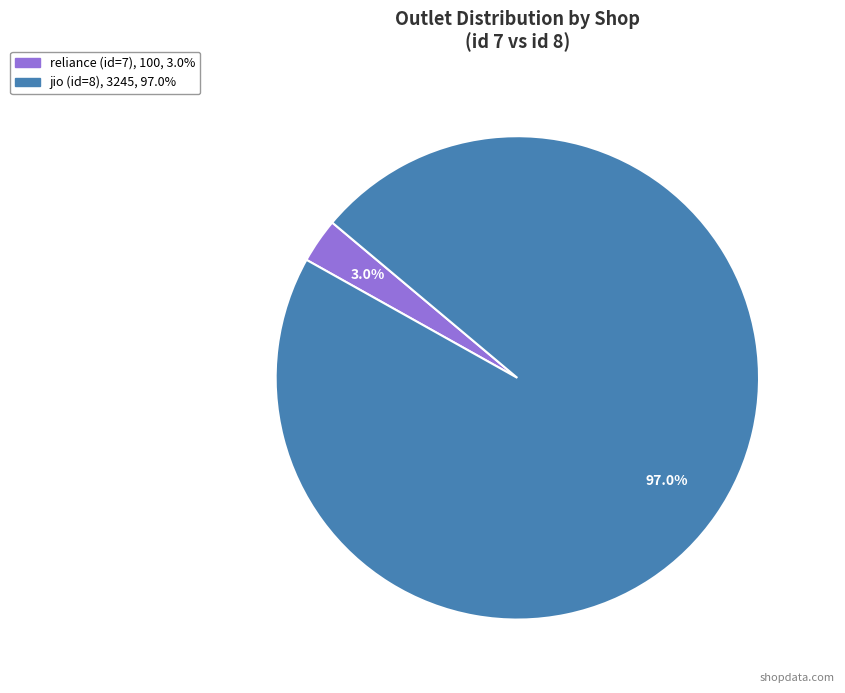

Combined, do jio (id=8) and reliance (id=7) account for over 50%?

Yes